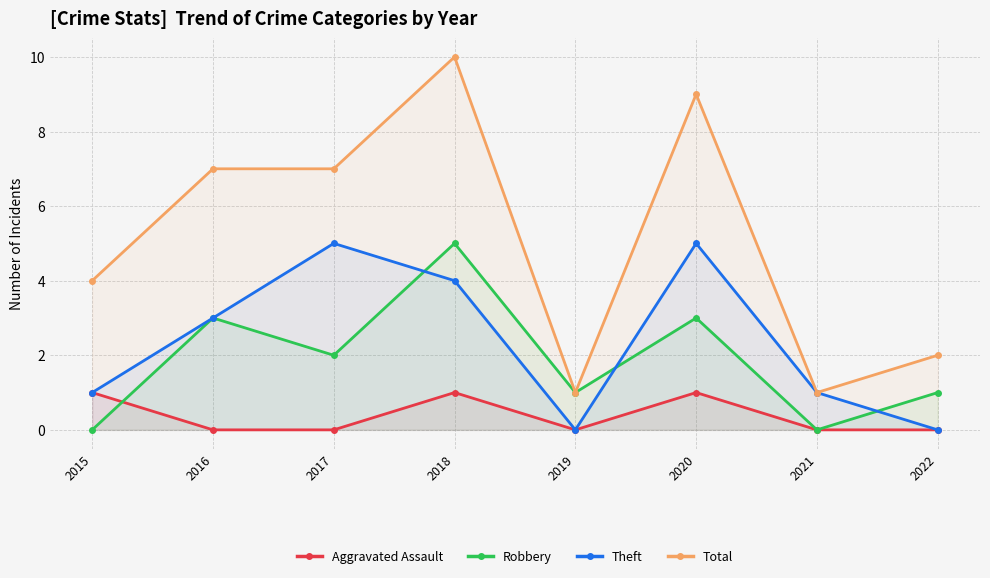

Does the chart display data point markers on the line(s)?

Yes